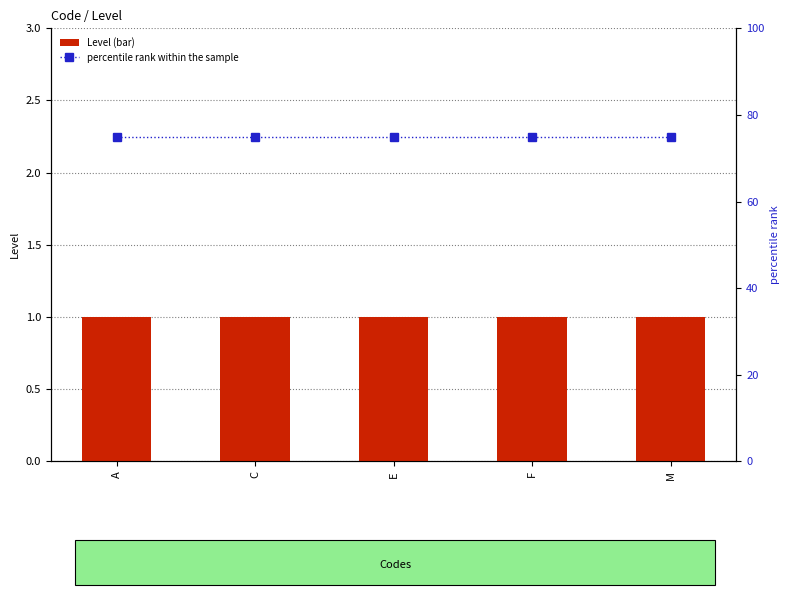

True or false: percentile rank within the sample has a value of 40 at E.

False